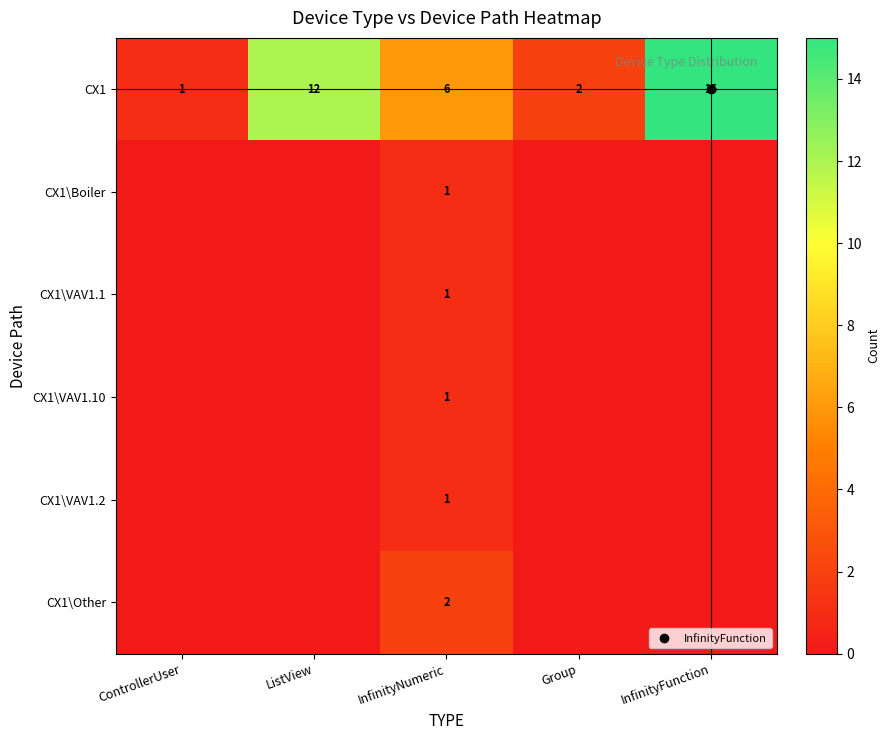

Count the number of categories in the chart.

5